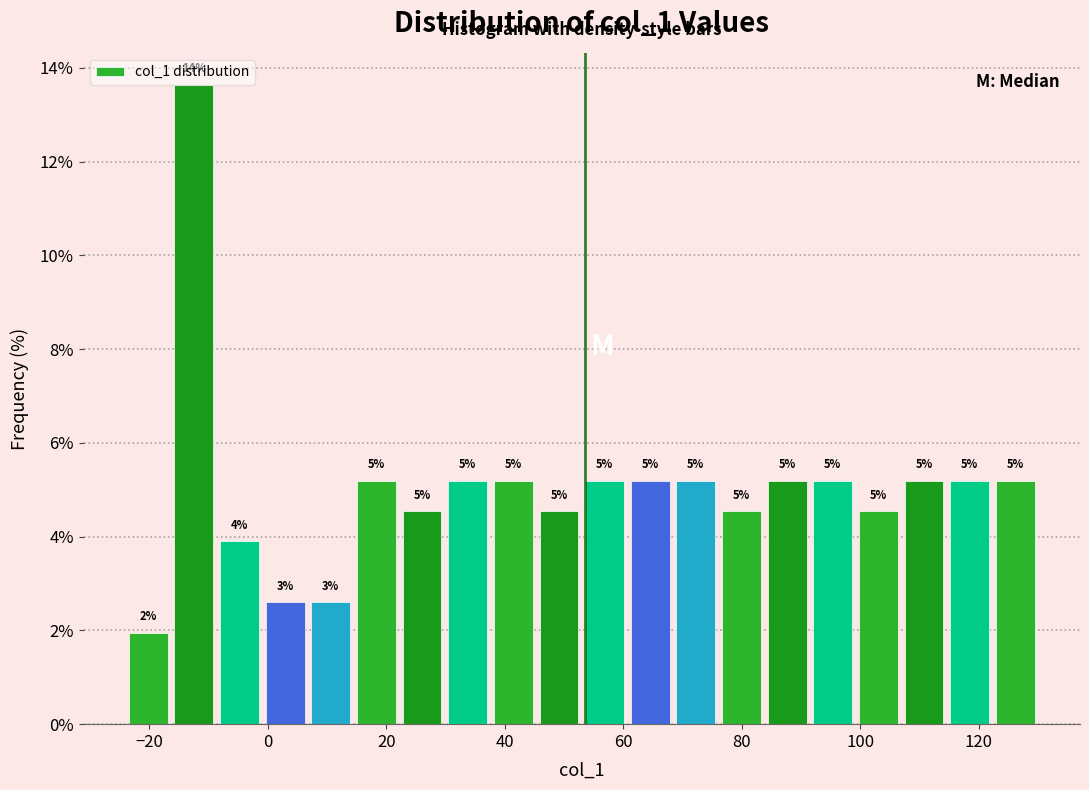

Around what value on the x-axis is the tallest bar? Give the approximate position of its centre, as read against the axis.

-12